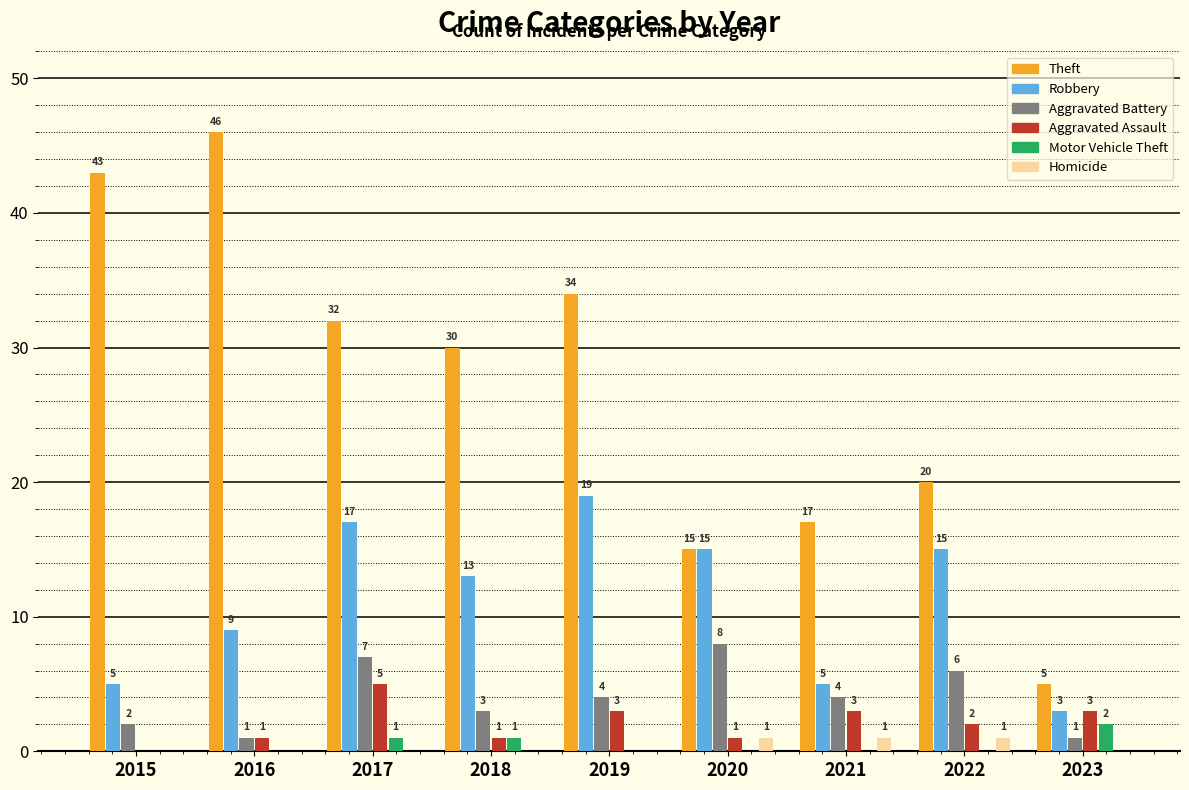

What is the sum of all Aggravated Battery values?

36